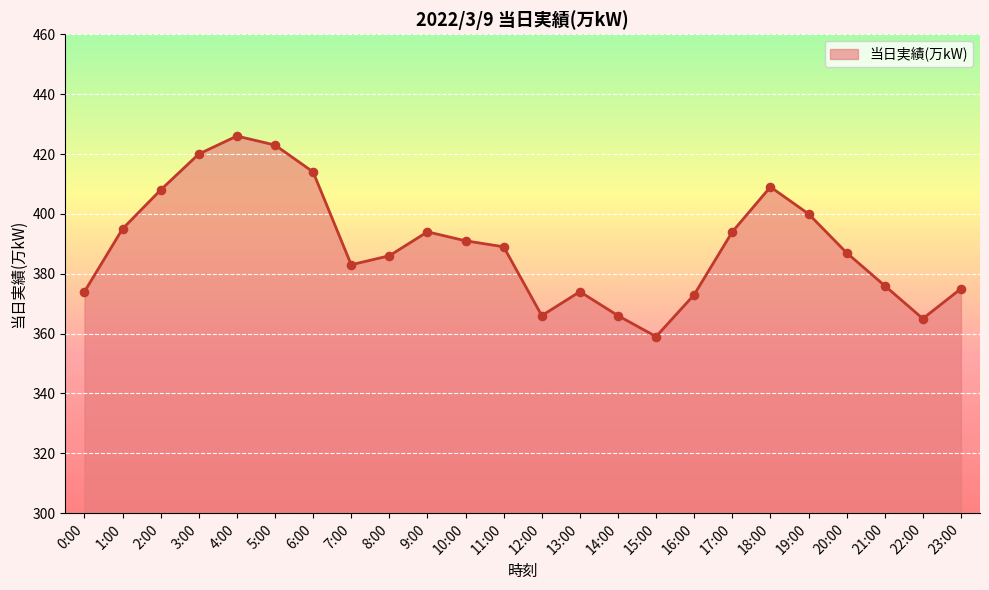

Approximately how many times larger is the value at 13:00 compared to 15:00?

1.0